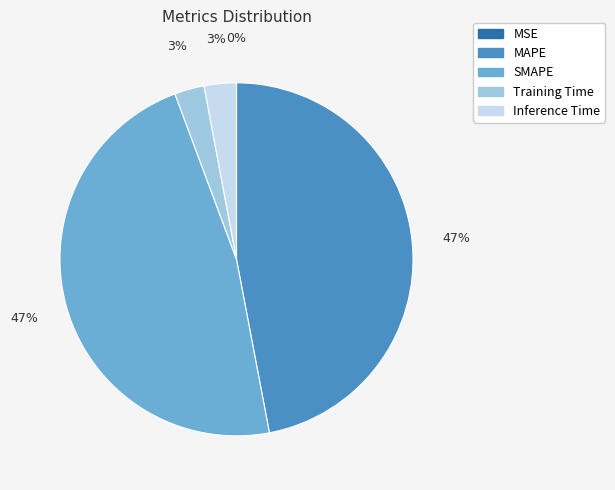

Between Inference Time and SMAPE, which is larger?

SMAPE